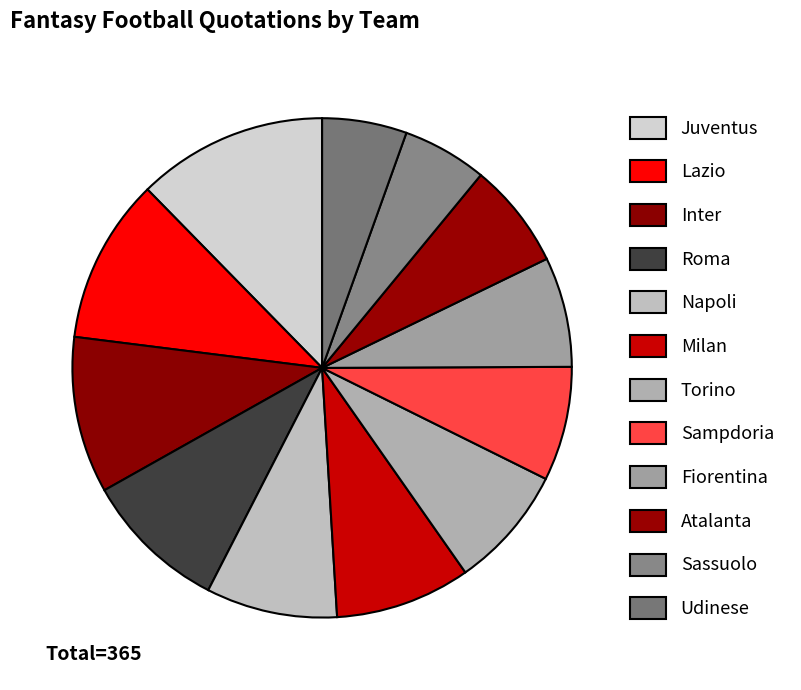

Rank the categories by value from highest to lowest.

Juventus, Lazio, Inter, Roma, Milan, Napoli, Torino, Sampdoria, Fiorentina, Atalanta, Sassuolo, Udinese